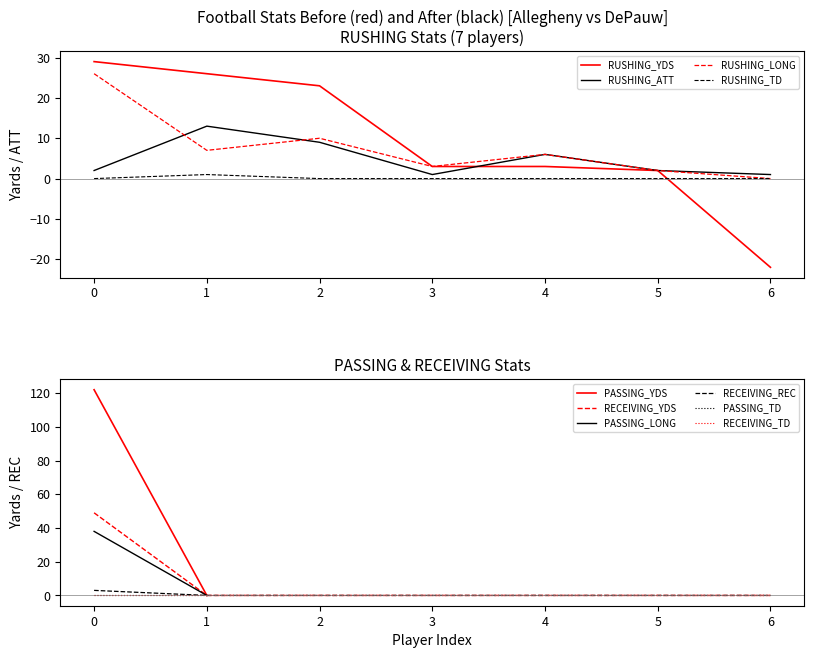

How many intersections are there between RUSHING_YDS and RECEIVING_YDS?

2